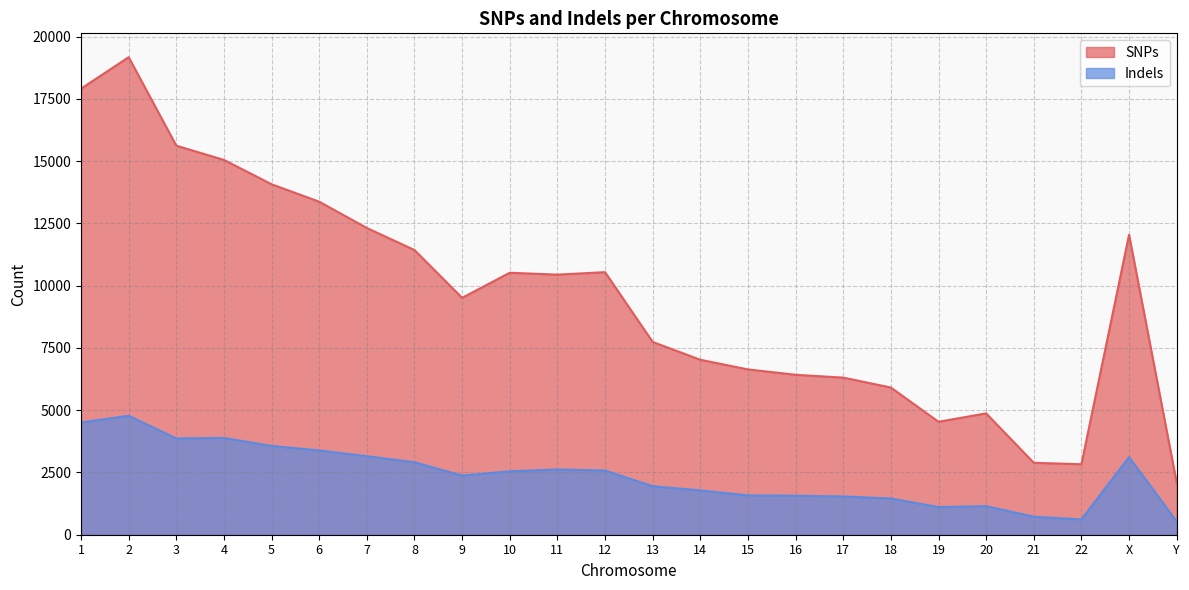

True or false: SNPs has more than 1 points higher than both neighbors.

True